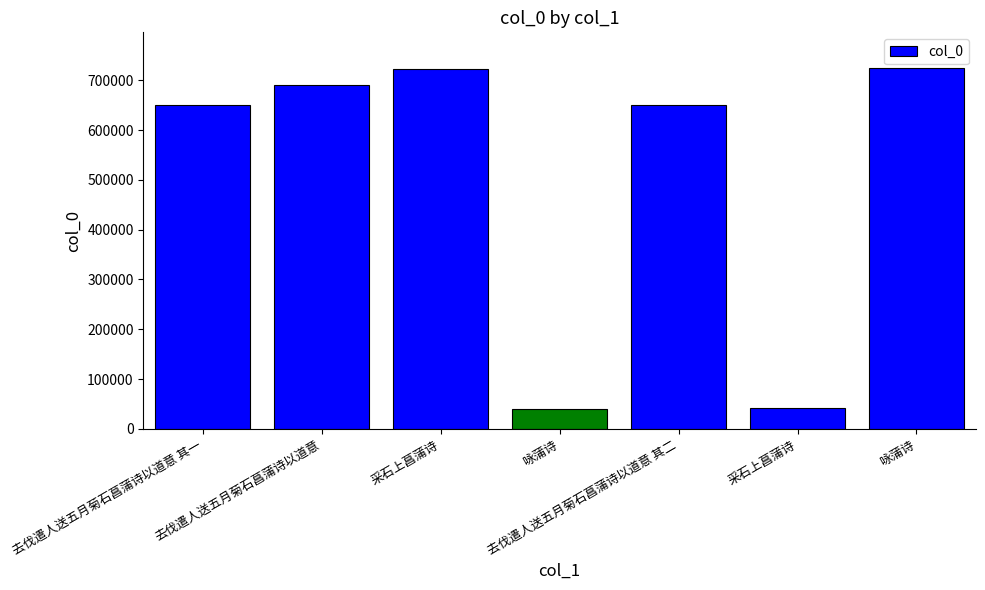

Reading right to left, extract all data points from this chart.

咏蒲诗=724059	采石上菖蒲诗=40934	去伐遣人送五月菊石菖蒲诗以道意 其二=650145	咏蒲诗=40798	采石上菖蒲诗=722906	去伐遣人送五月菊石菖蒲诗以道意=691345	去伐遣人送五月菊石菖蒲诗以道意 其一=650144